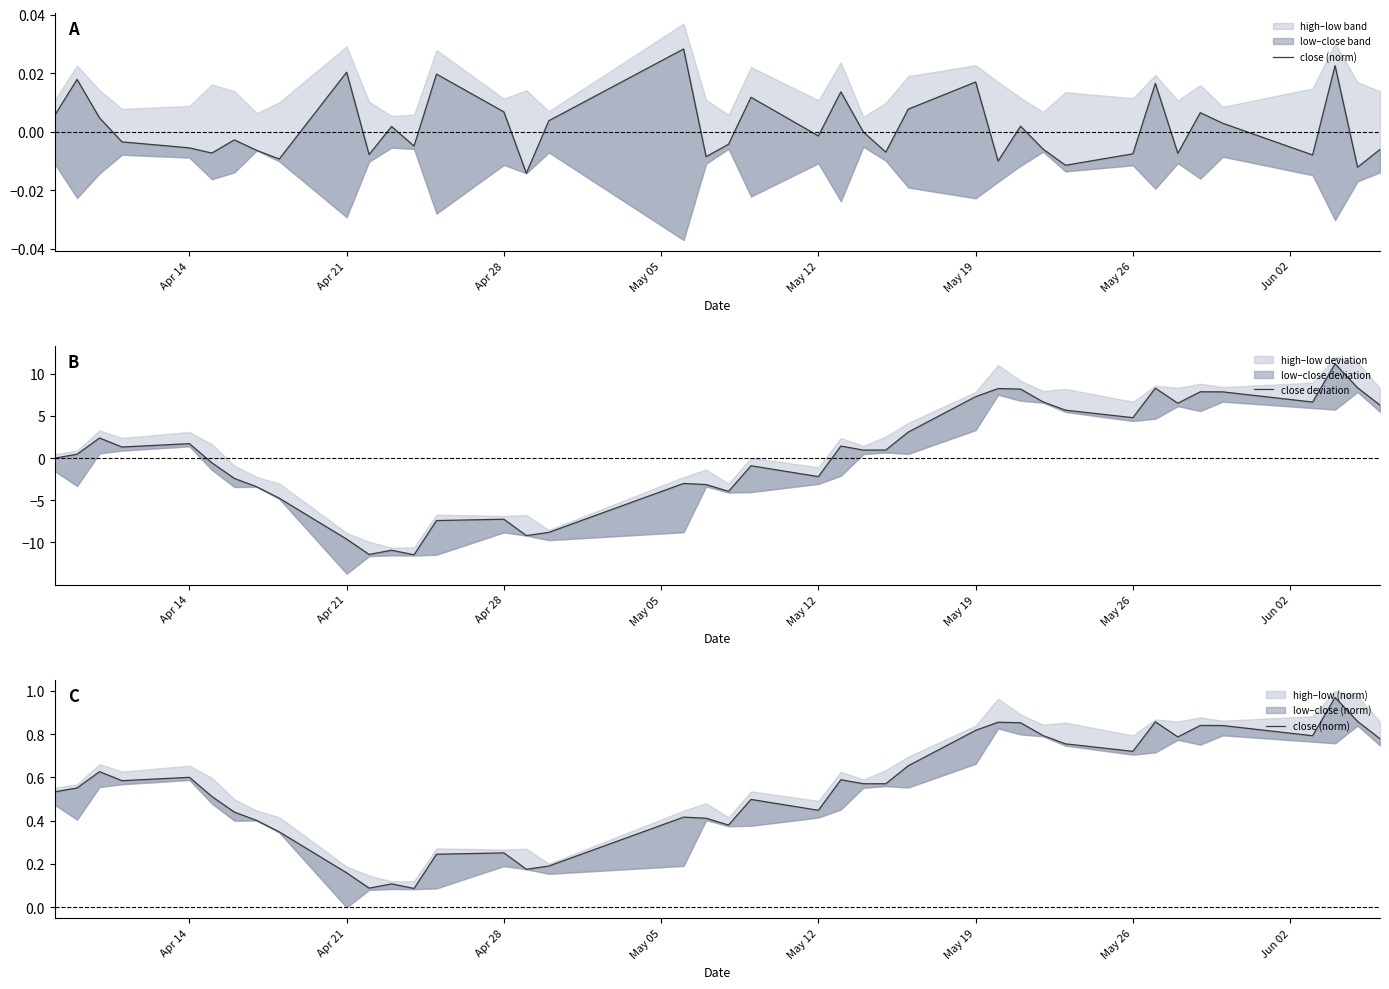

True or false: close (norm) and close deviation intersect in this chart.

True